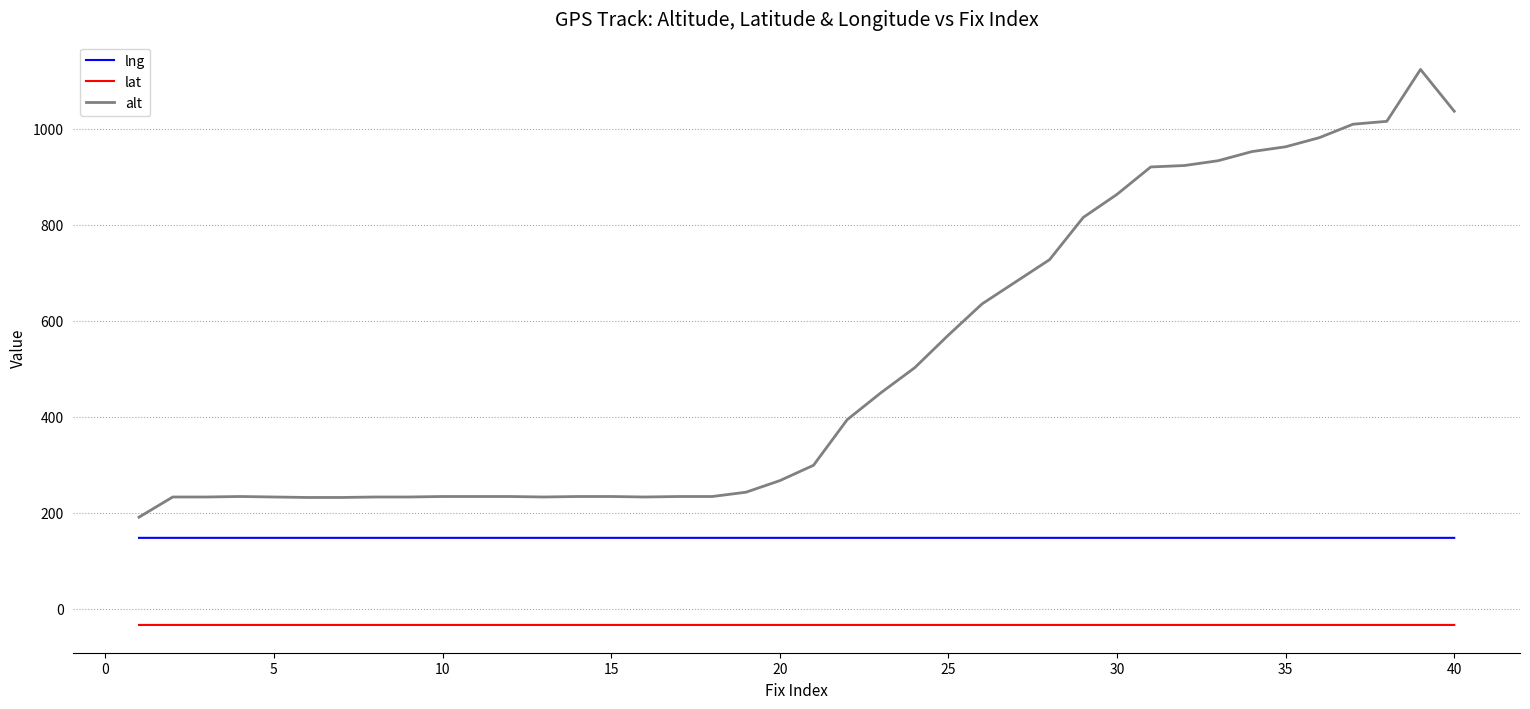

List the series in order of their peak value, highest first.

alt, lng, lat